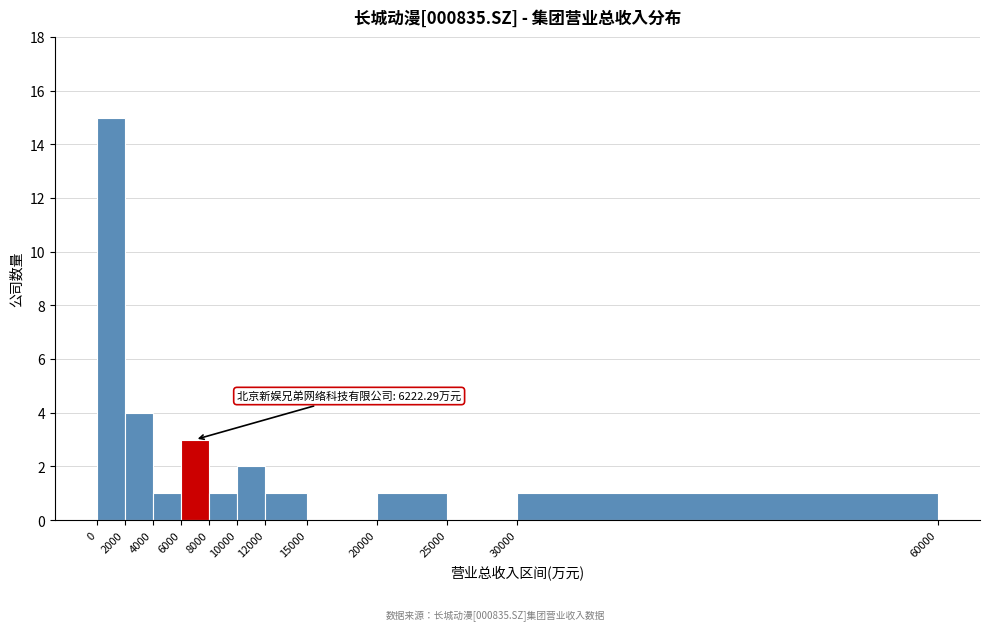

Over which range of the x-axis is the bar tallest?

0 to 2000